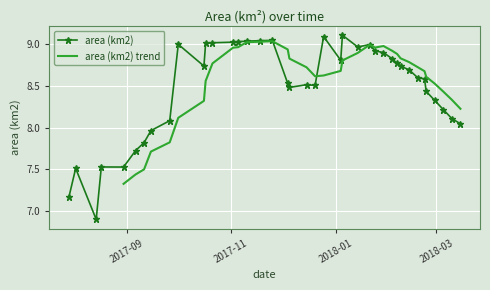

At which label does the data first exceed 8?

2017-09-26